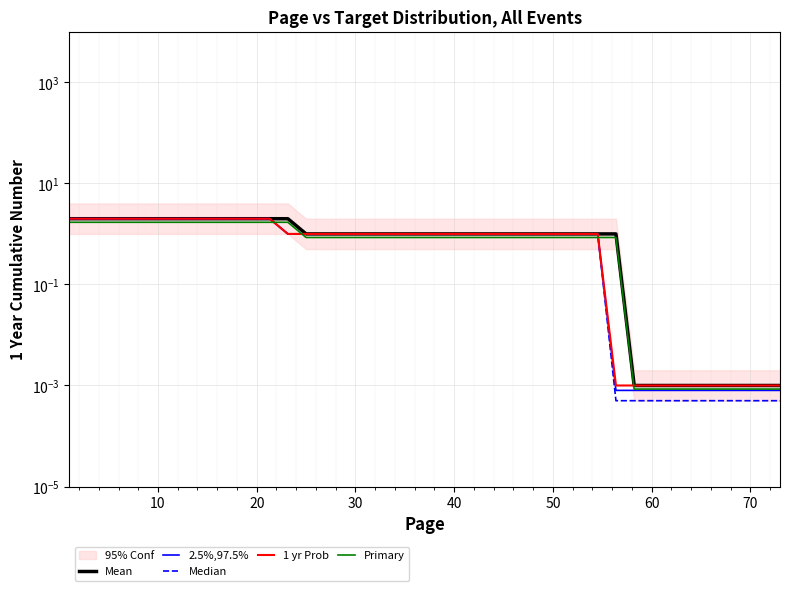

Does the chart display data point markers on the line(s)?

No